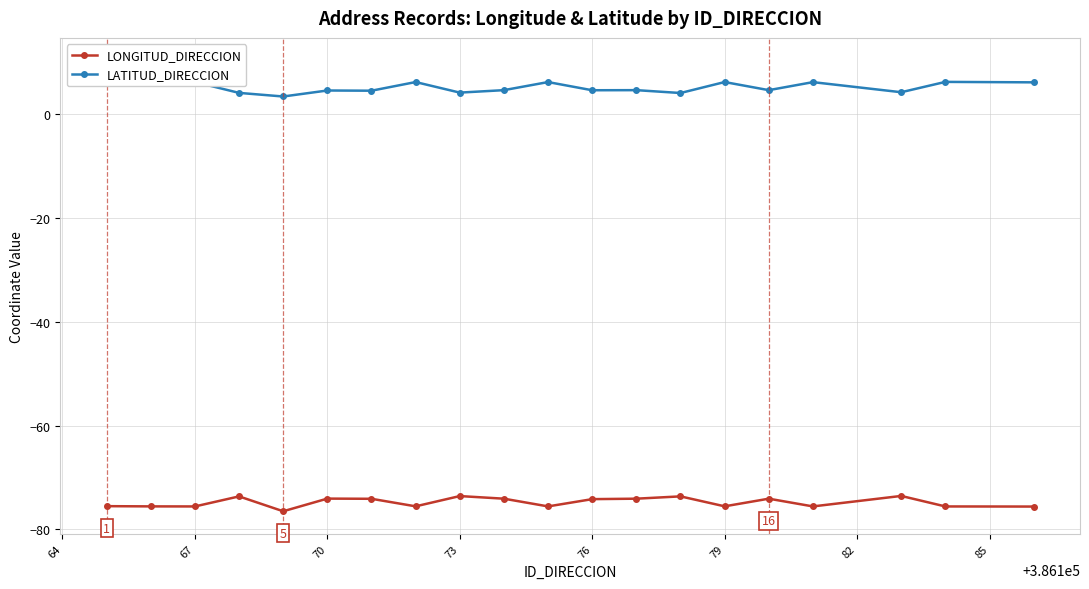

What is the minimum value for LONGITUD_DIRECCION?

-76.5